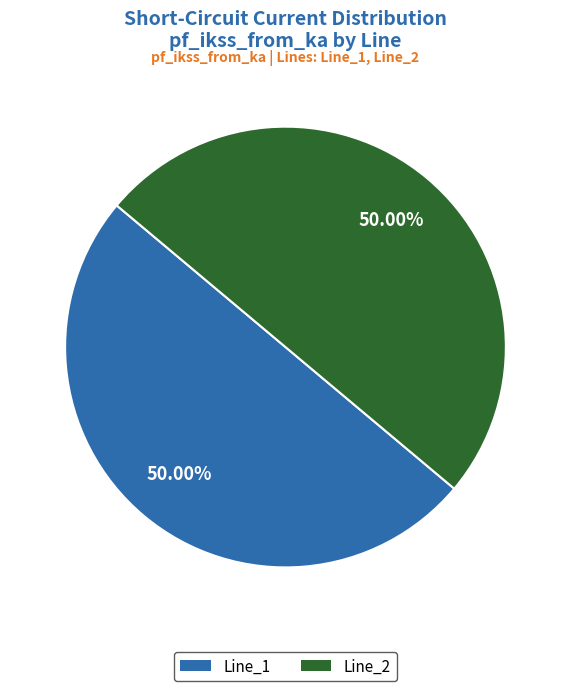

To the nearest percent, what portion does Line_1 represent?

50%